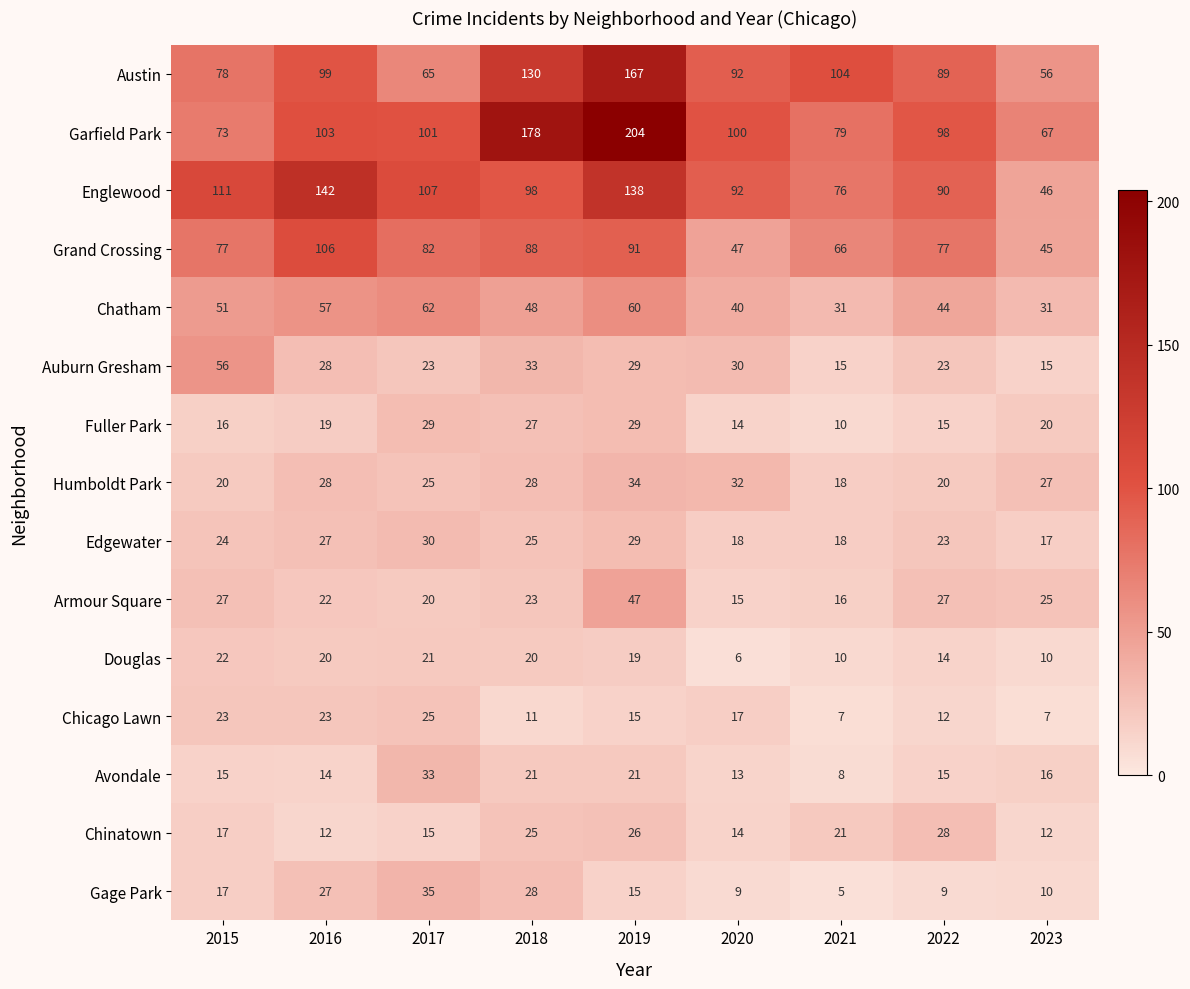

How many categories are shown in the chart?

9